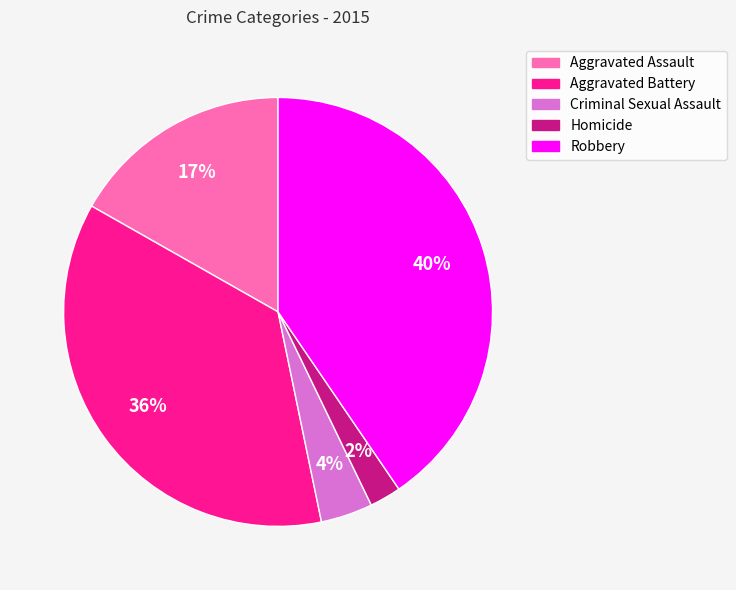

Does Aggravated Battery account for over 50% of the chart?

No